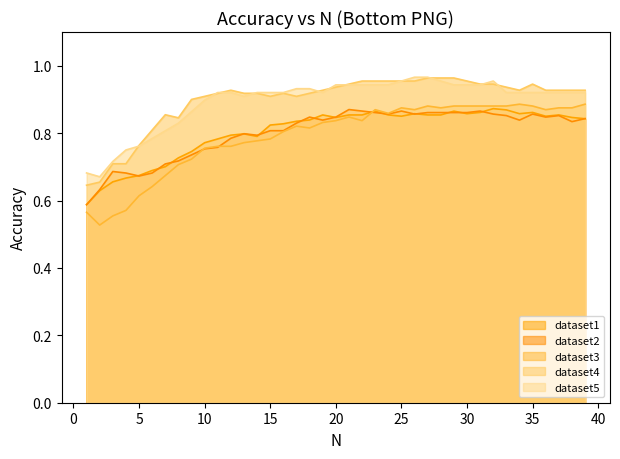

True or false: dataset4 has more than 0 points higher than both neighbors.

True